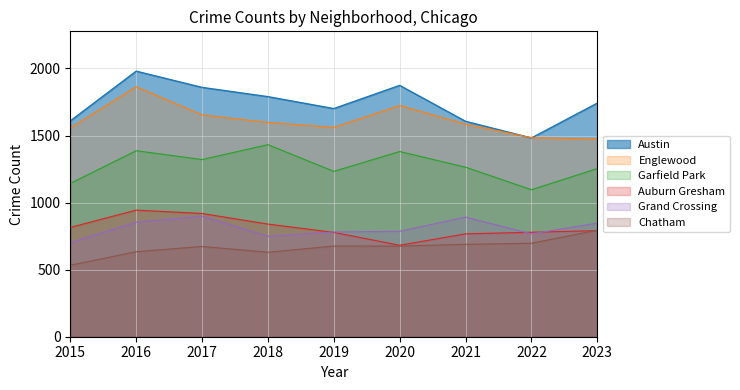

Is it true that Auburn Gresham equals 944 at 2016?

True